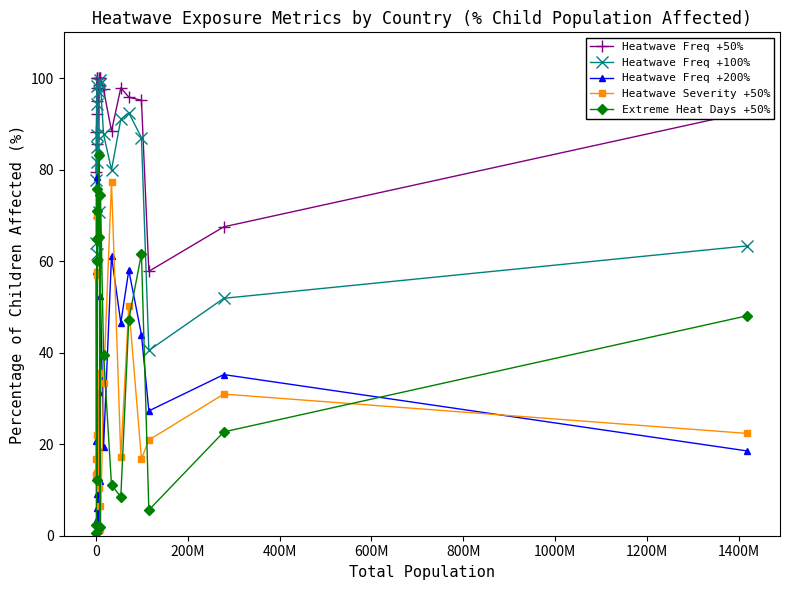

In Heatwave Freq +200%, how many points are lower than both neighbors (excluding endpoints)?

7